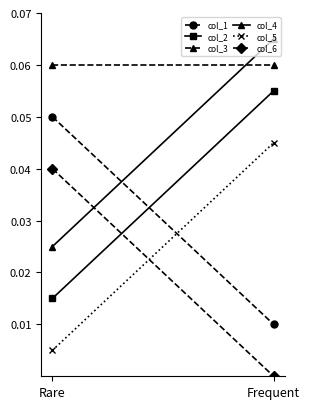

What are all the series names shown in the legend?

col_1, col_2, col_3, col_4, col_5, col_6